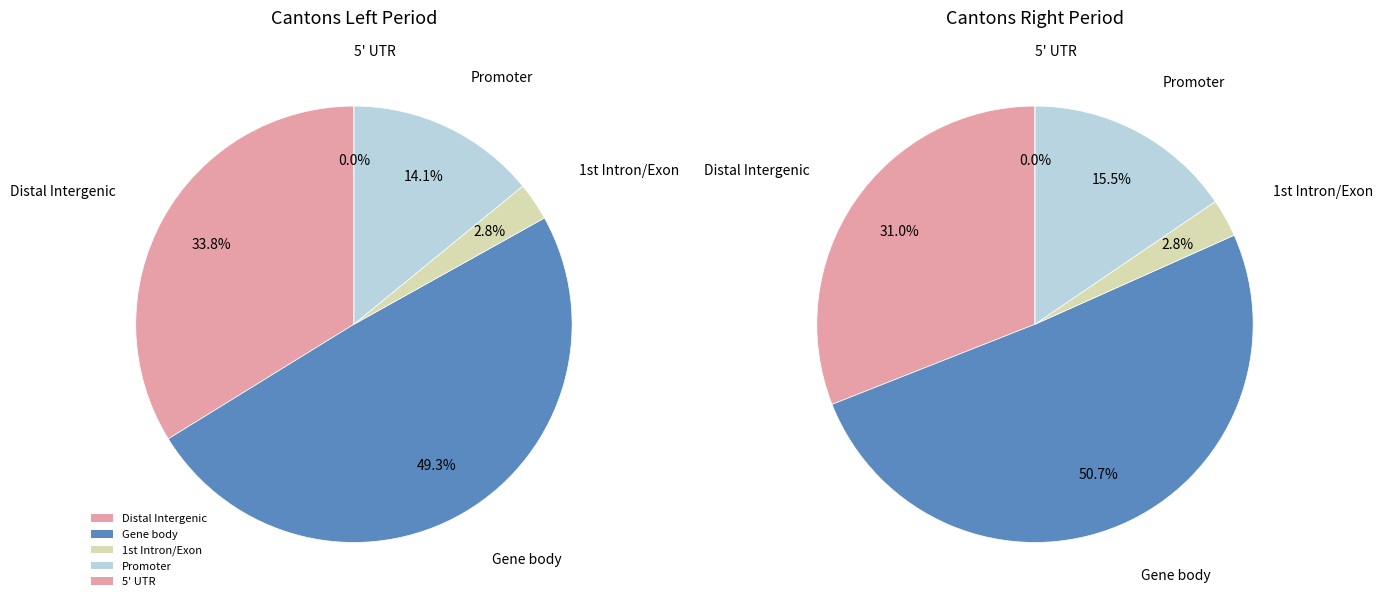

Rank the series at 4 from highest to lowest value.

values_left, values_right